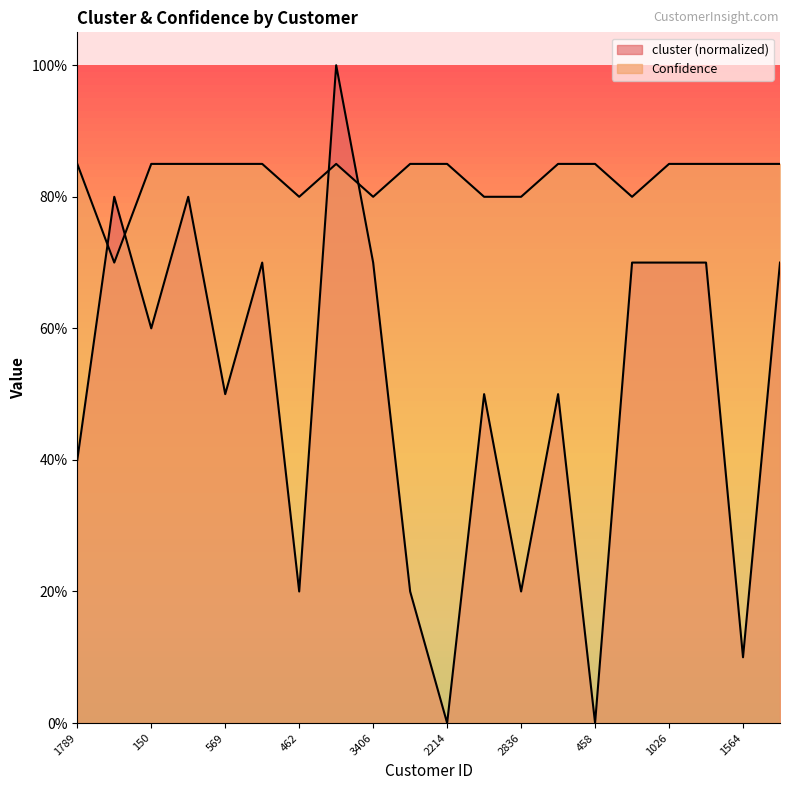

Count the number of categories in the chart.

20